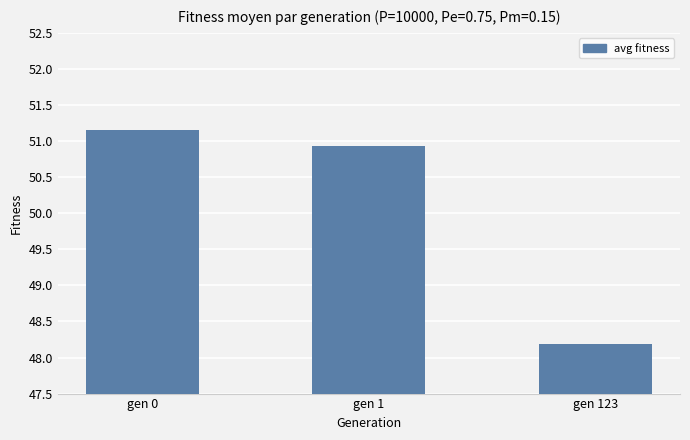

What is the average value?

50.1